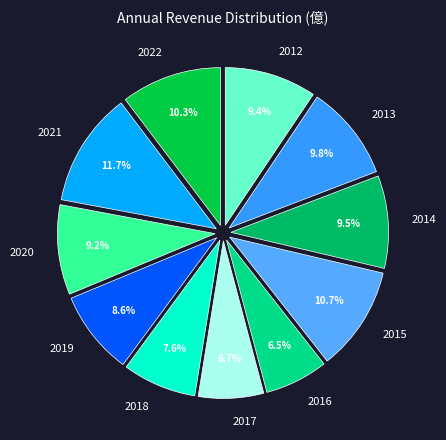

To the nearest percent, what is the combined percentage of 2020 and 2019?

18%